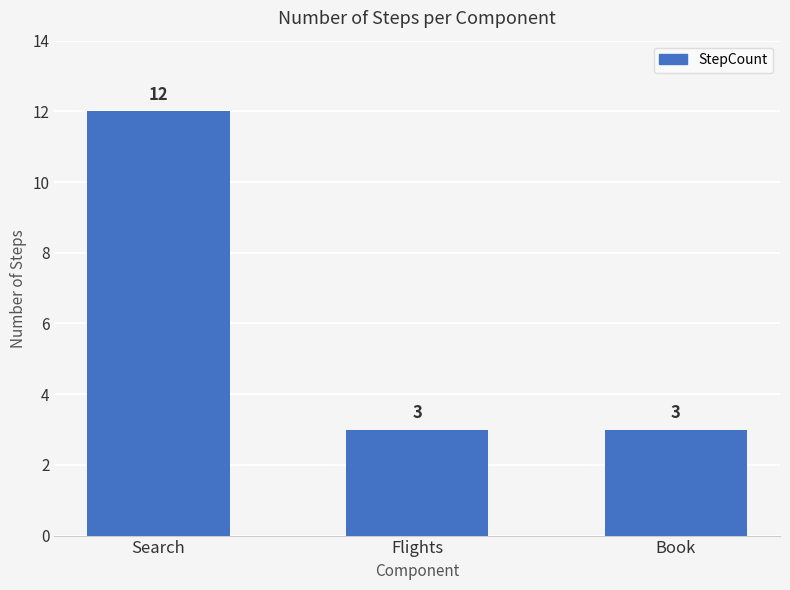

What is the smallest value displayed?

3